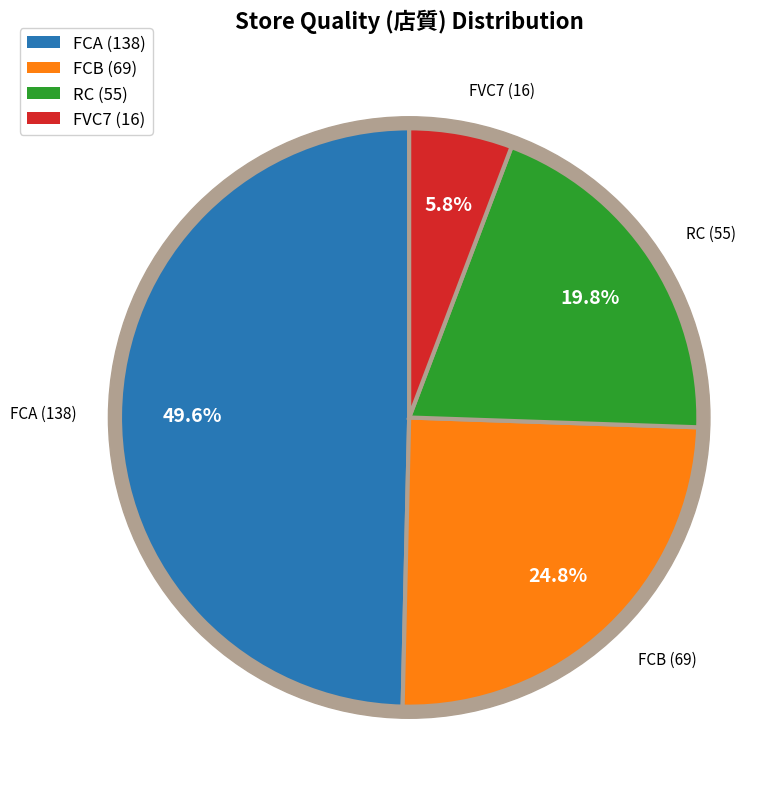

What portion of the pie excludes FCA?

50.4%